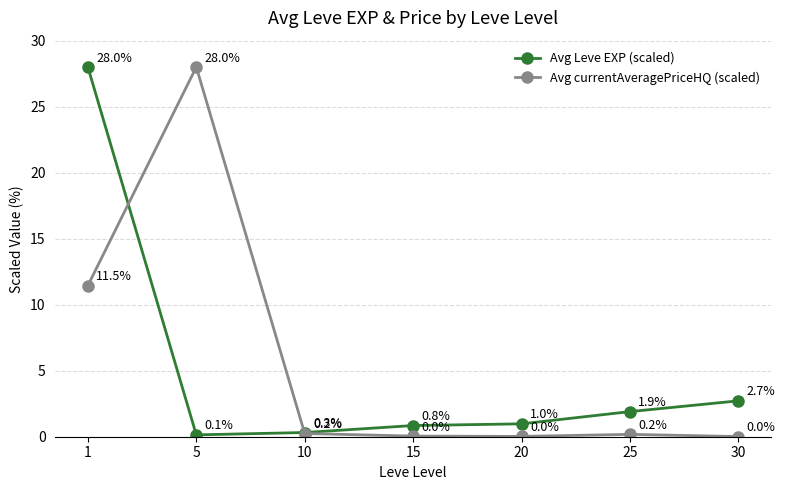

What is the sum of all Avg currentAveragePriceHQ (scaled) values?

40.0